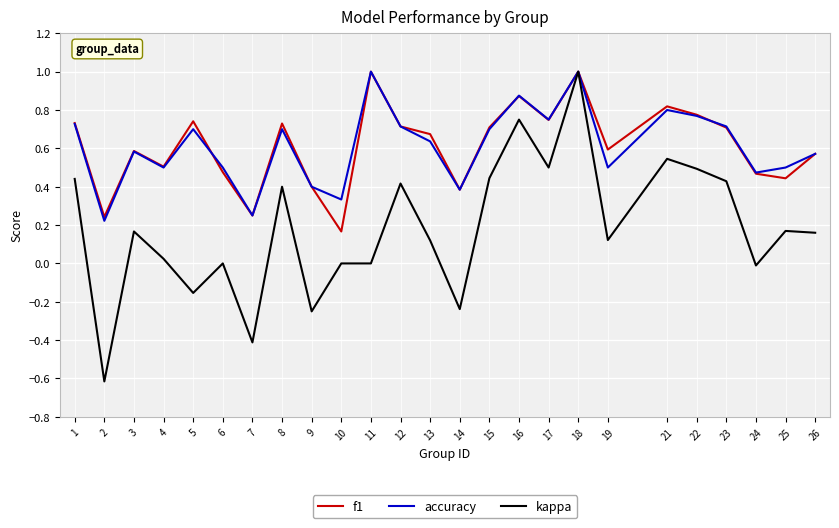

True or false: f1 has more than 1 points higher than both neighbors.

True